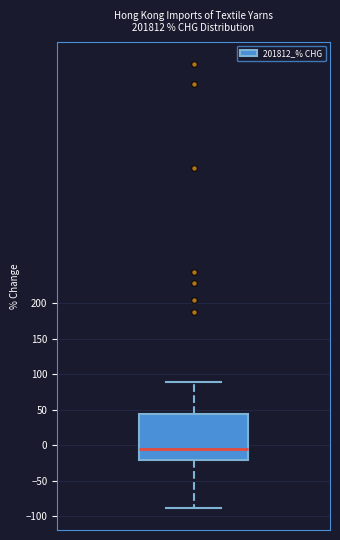

Where is the lower edge of the box on the y-axis? The values are not printed on the chart, so give them approximately, as read against the axis.

-20